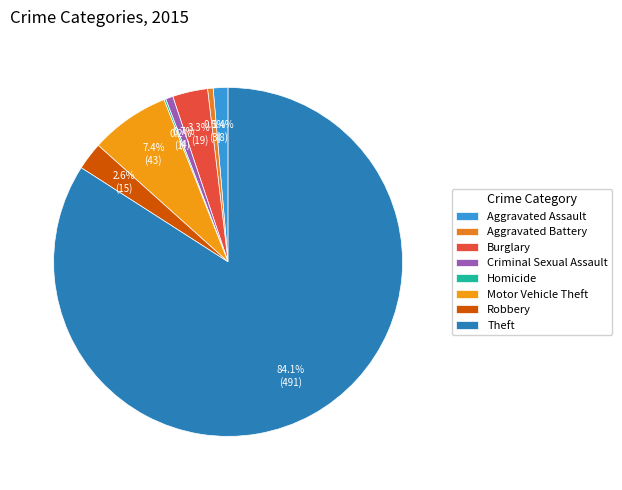

Does Theft represent more than half of the total?

Yes